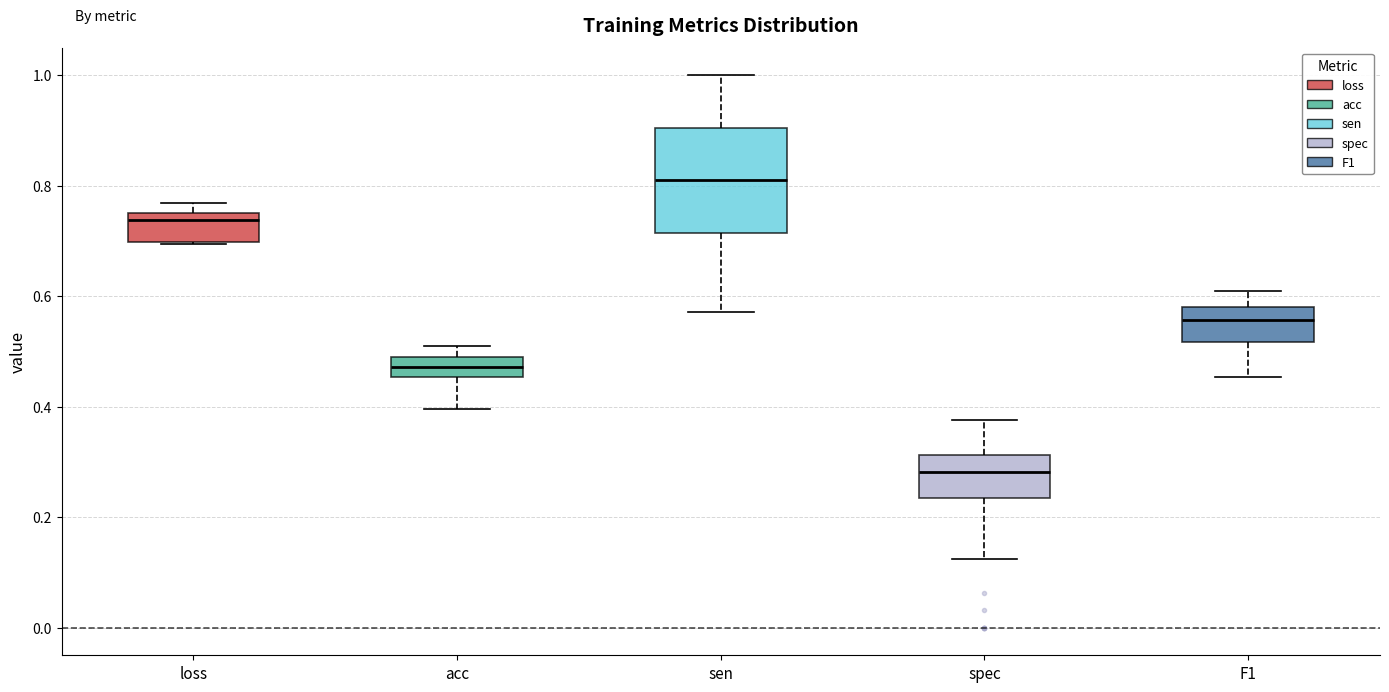

Where is the lower edge of the box for F1 on the y-axis? The values are not printed on the chart, so give them approximately, as read against the axis.

0.52